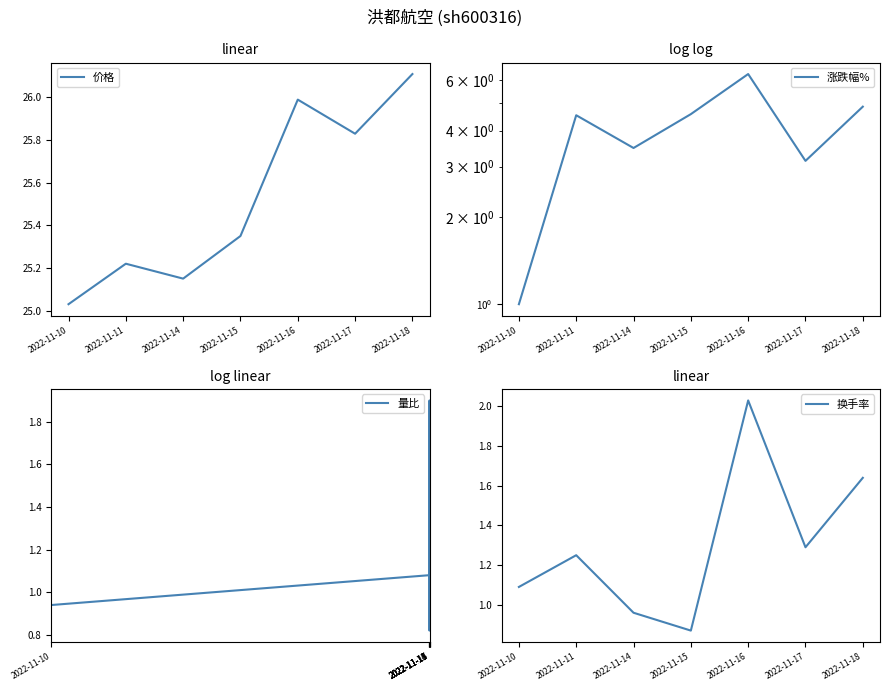

What is the total value across all series at 2022-11-10?

28.1